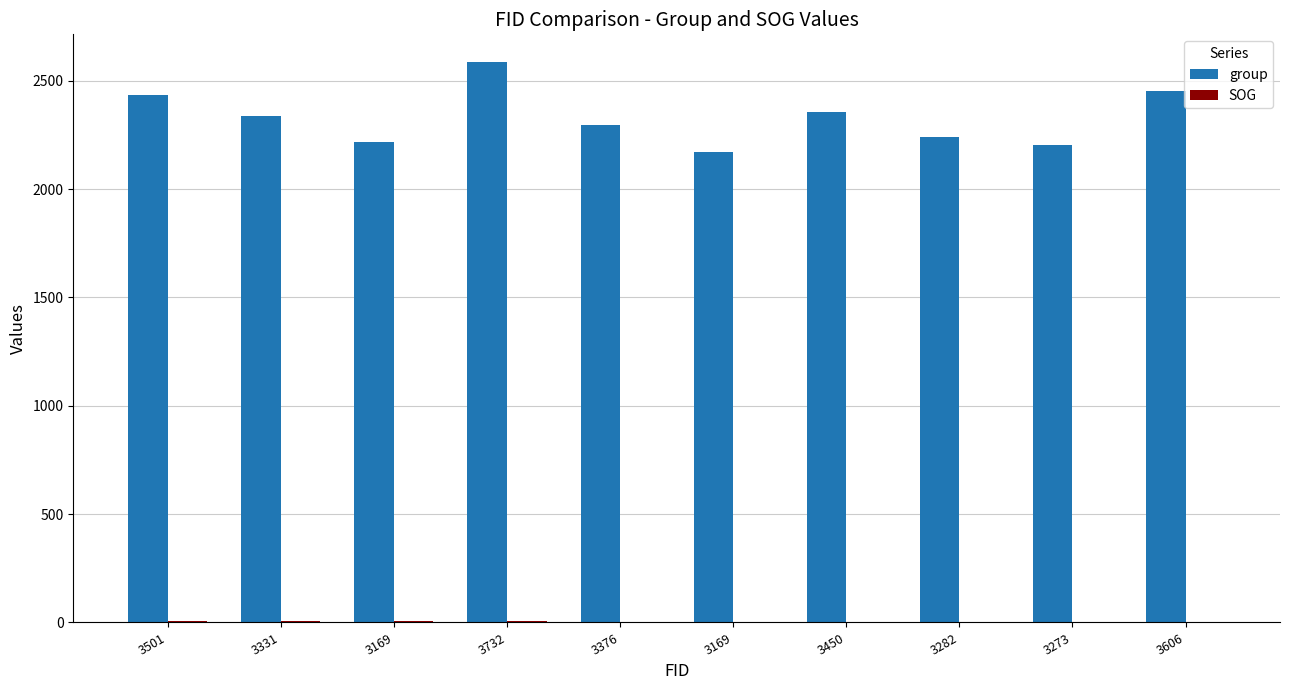

How many groups of bars are there?

10